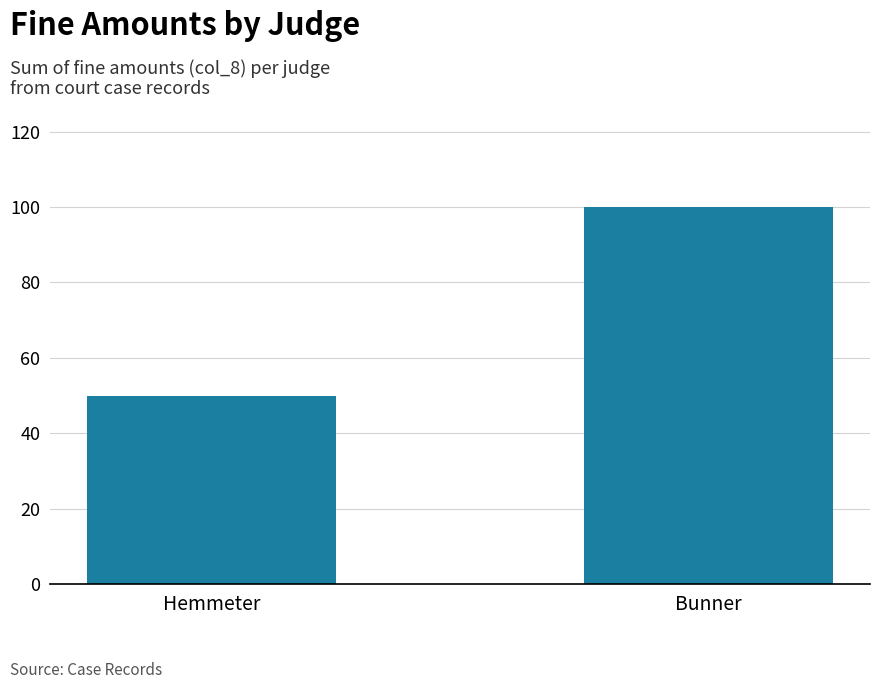

Rank the categories by value from highest to lowest.

Bunner, Hemmeter